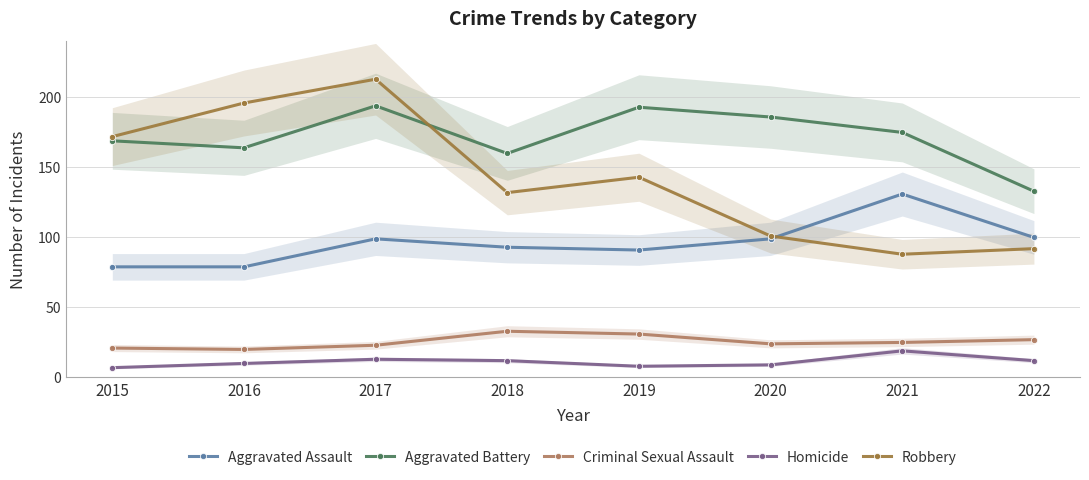

Is it true that Robbery equals 321 at 2016?

False